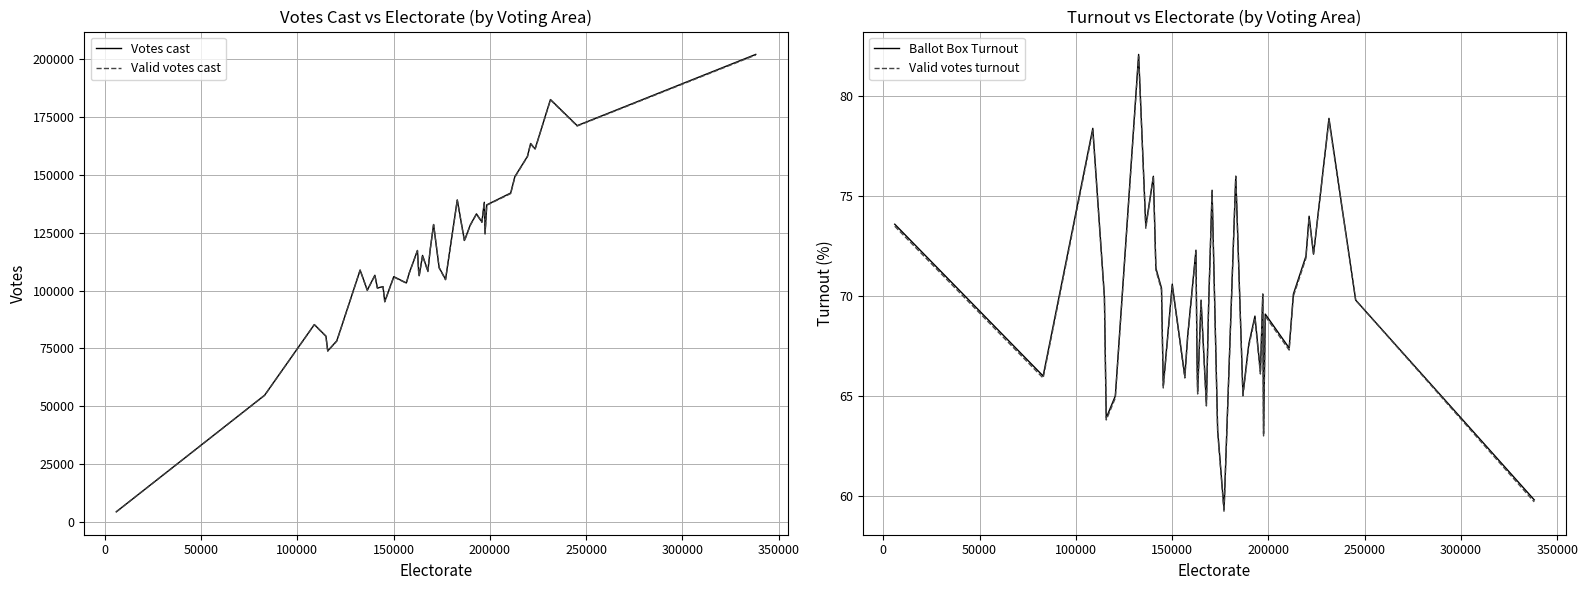

List the series in order of their peak value, highest first.

Votes cast, Valid votes cast, Ballot Box Turnout, Valid votes turnout